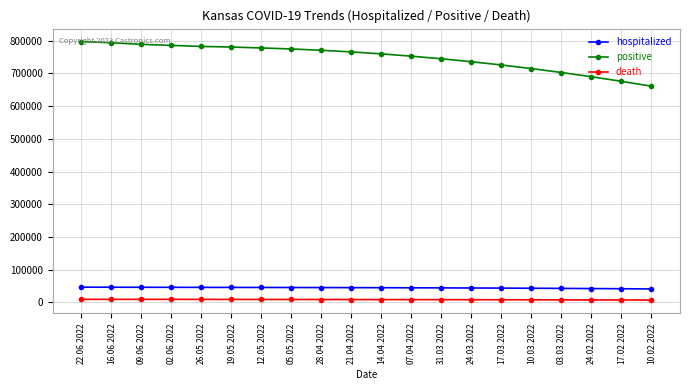

How many lines are shown in the chart?

3